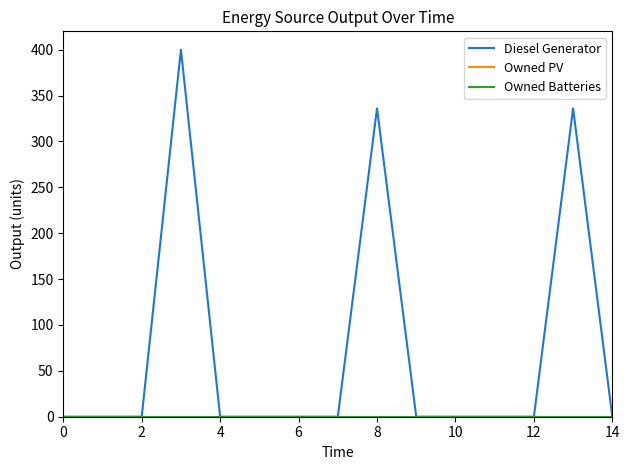

Is this an area chart (filled region under the line)?

No